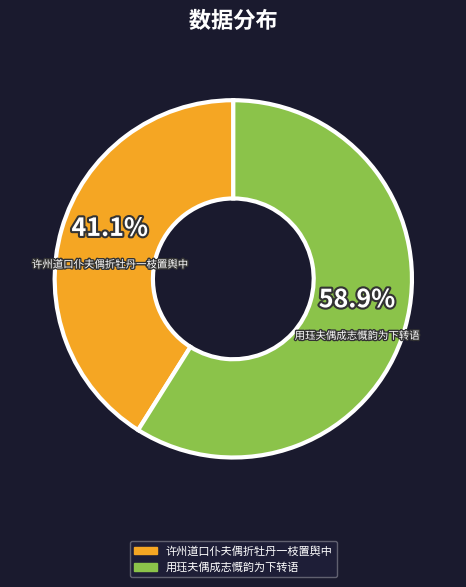

What percentage is NOT represented by 许州道口仆夫偶折牡丹一枝置舆中?

58.9%